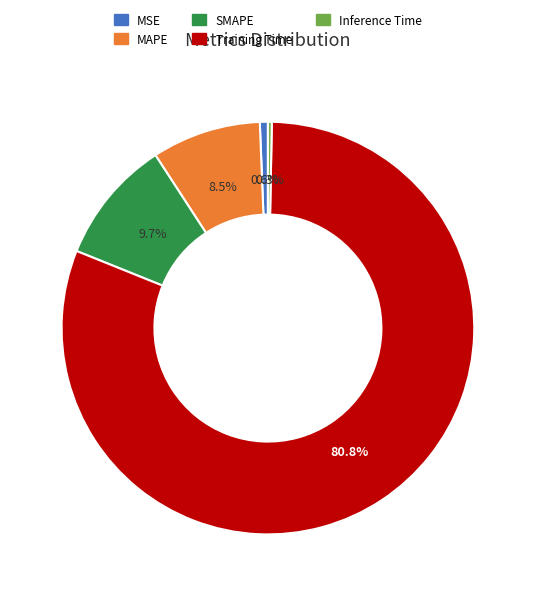

What percentage is NOT represented by SMAPE?

90.3%